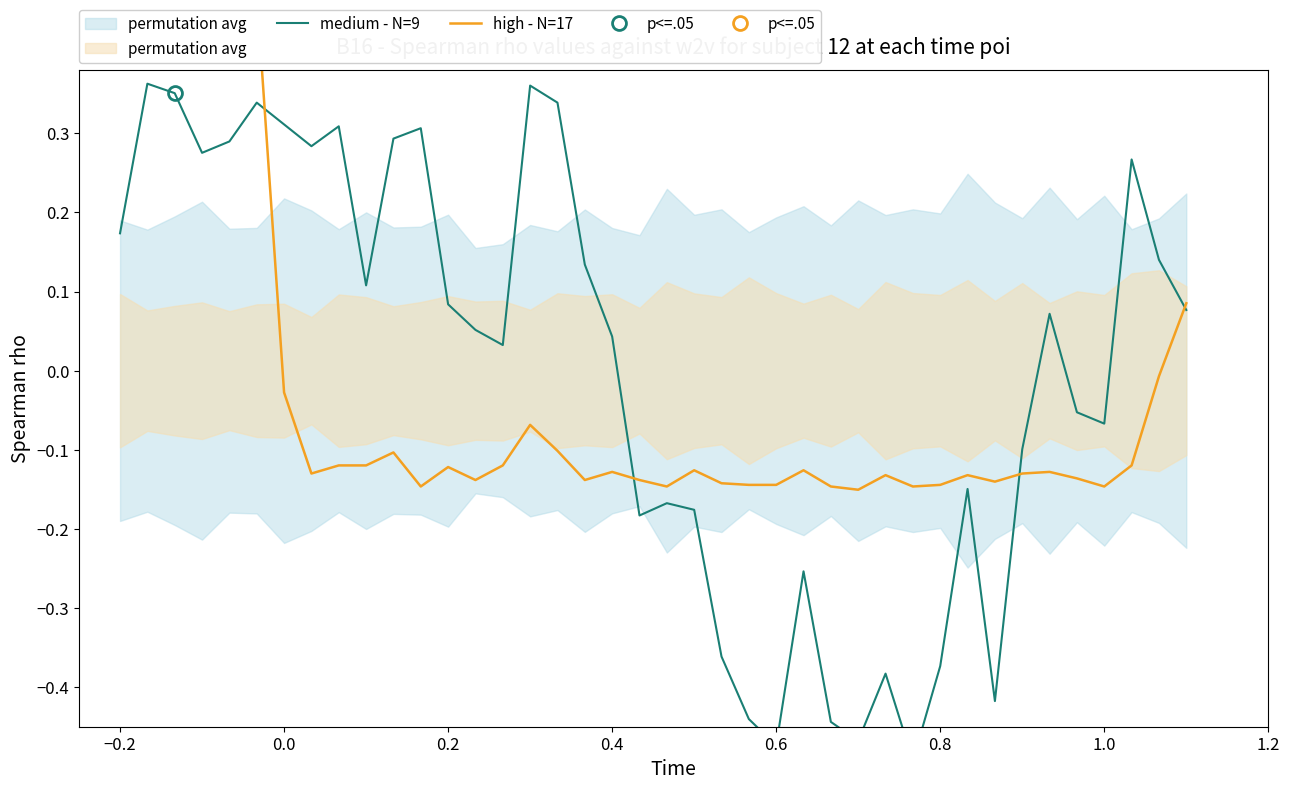

How many categories are shown in the chart?

40